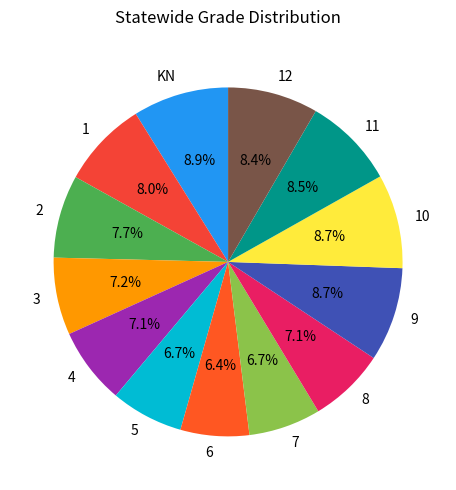

What percentage is the 2 slice, to the nearest percent?

8%